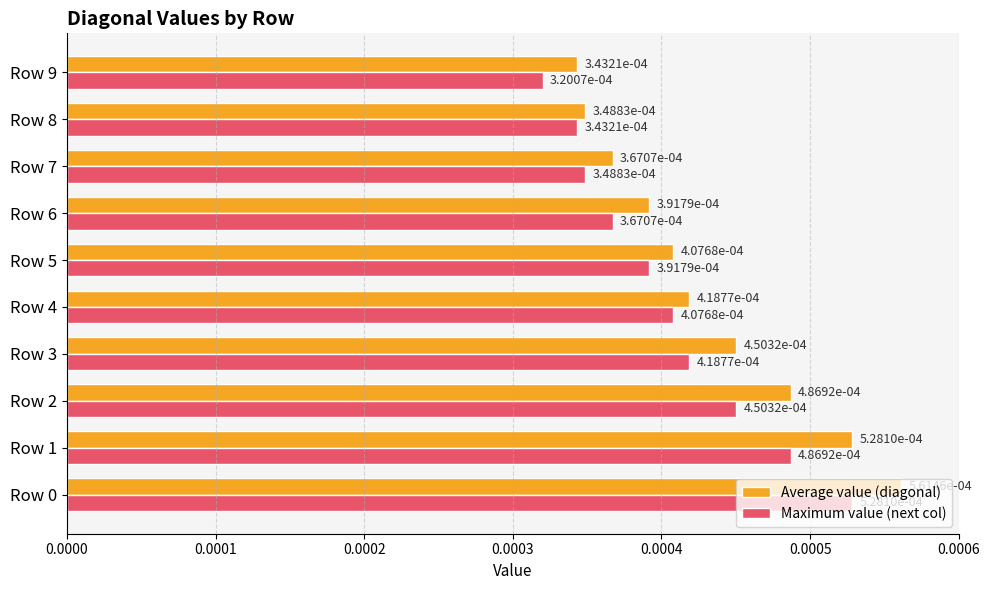

Count the number of data series in this chart.

2